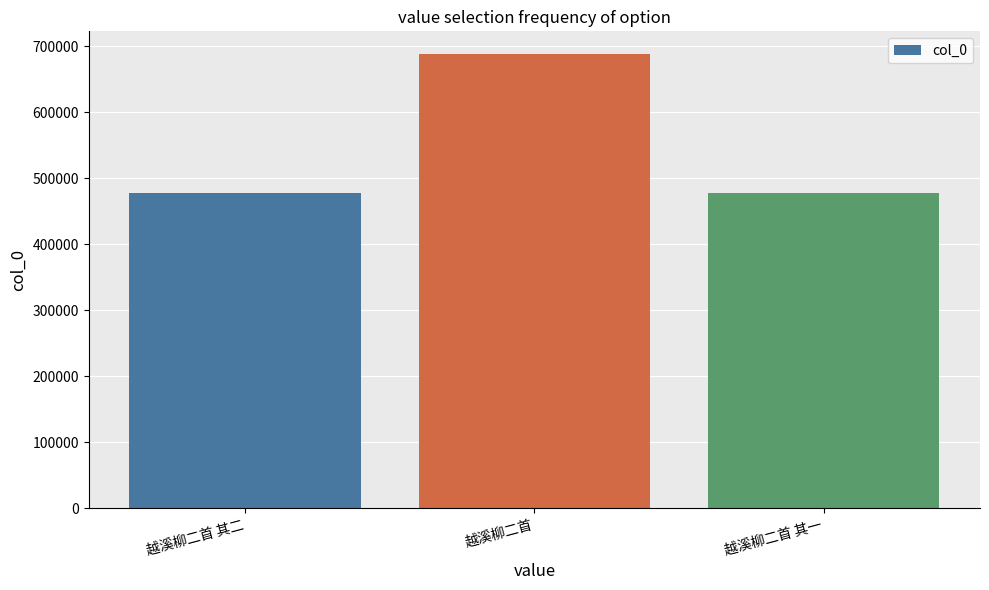

What is the label of the 3rd bar from the right?

越溪柳二首 其二